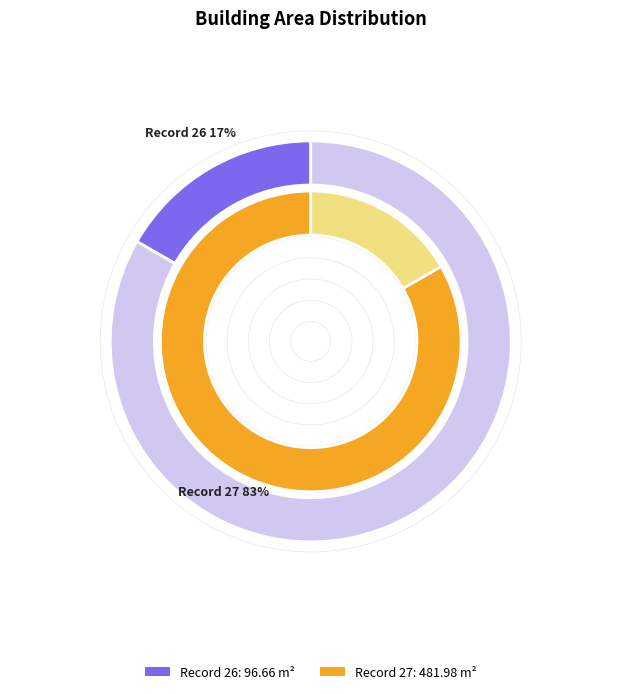

Rank the categories by value from lowest to highest.

26, 27